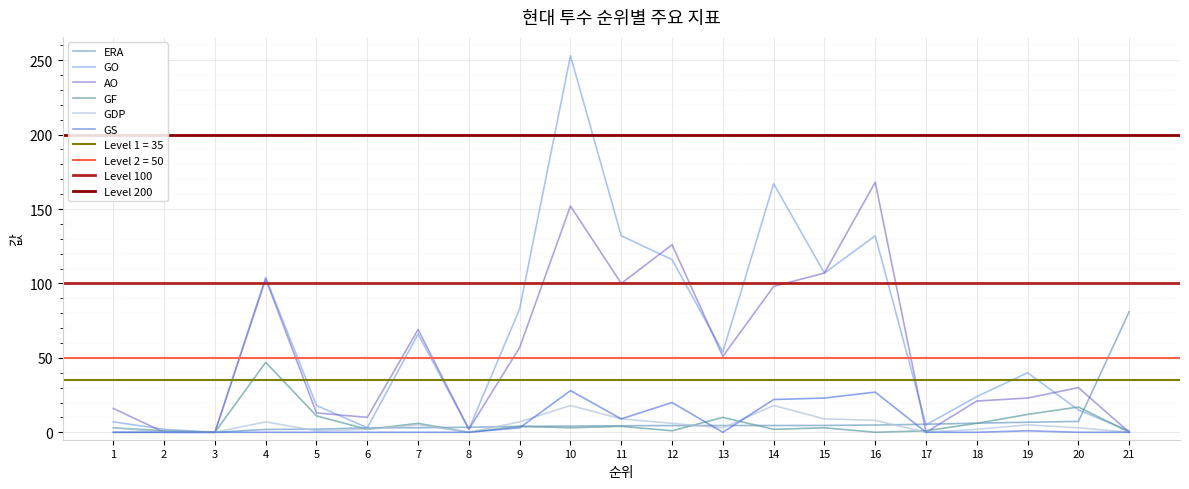

How many lines are shown in the chart?

6